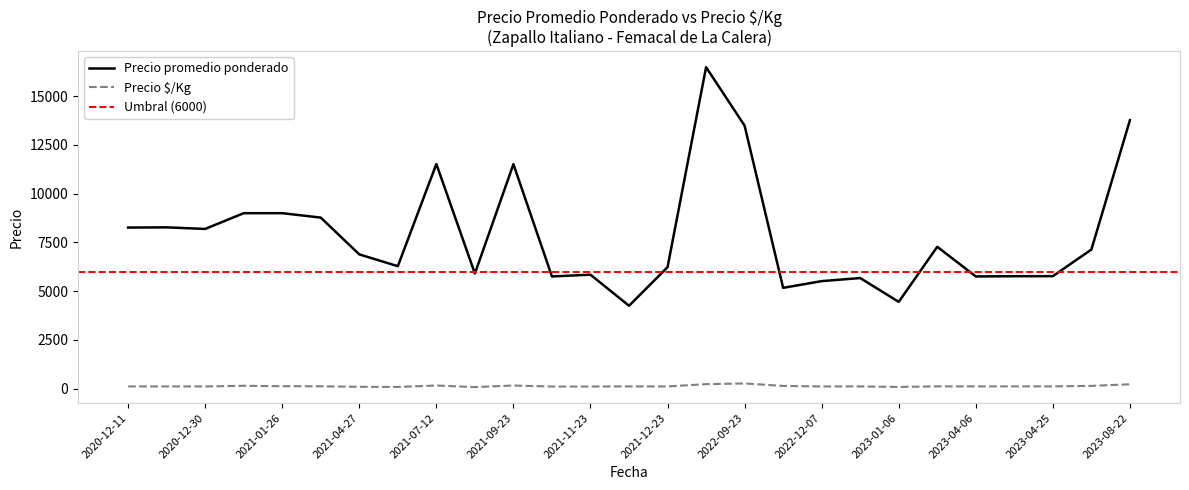

True or false: Precio promedio ponderado and Precio $/Kg intersect in this chart.

False